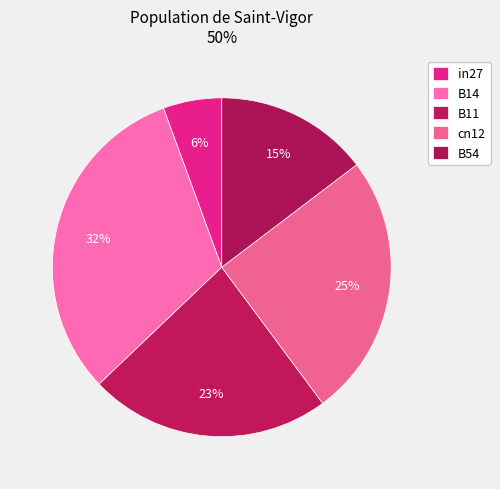

Is it true that in27 is 19% of the pie?

False